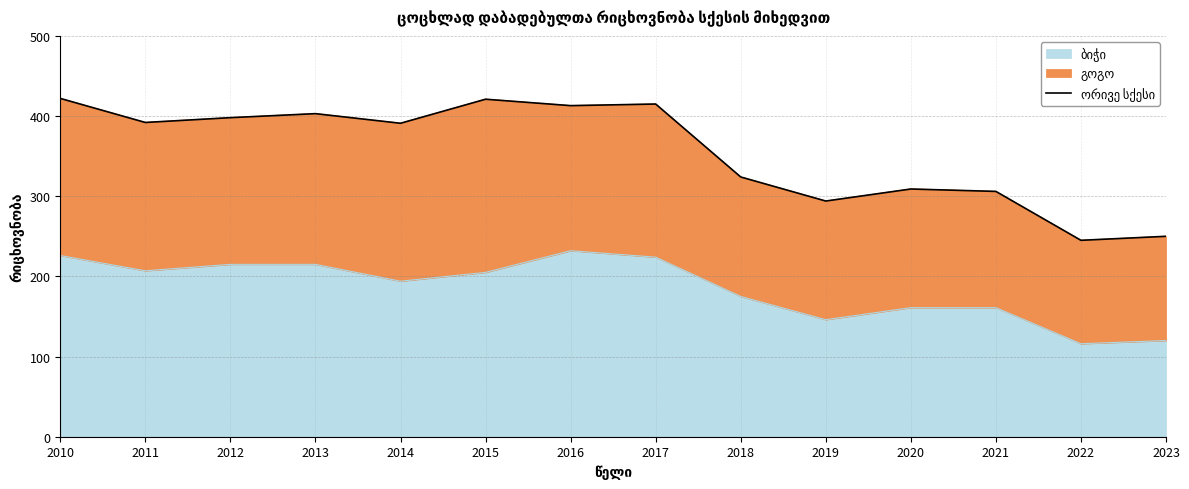

Reading left to right, transcribe all the data shown in this chart.

422	392	398	403	391	421	413	415	324	294	309	306	245	250